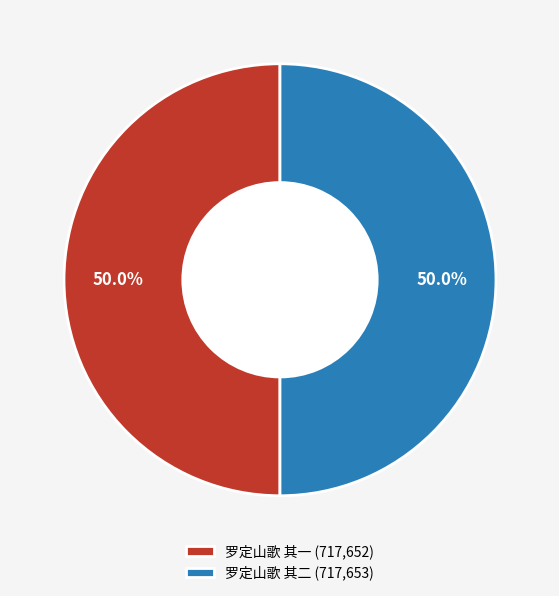

How many segments does this pie chart have?

2